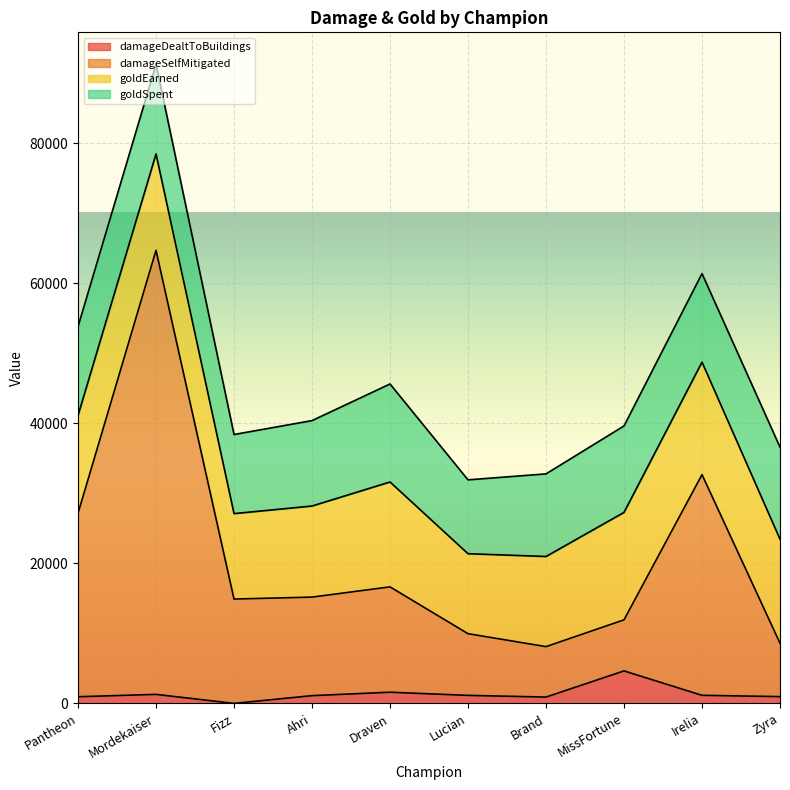

What position from the left is MissFortune?

8